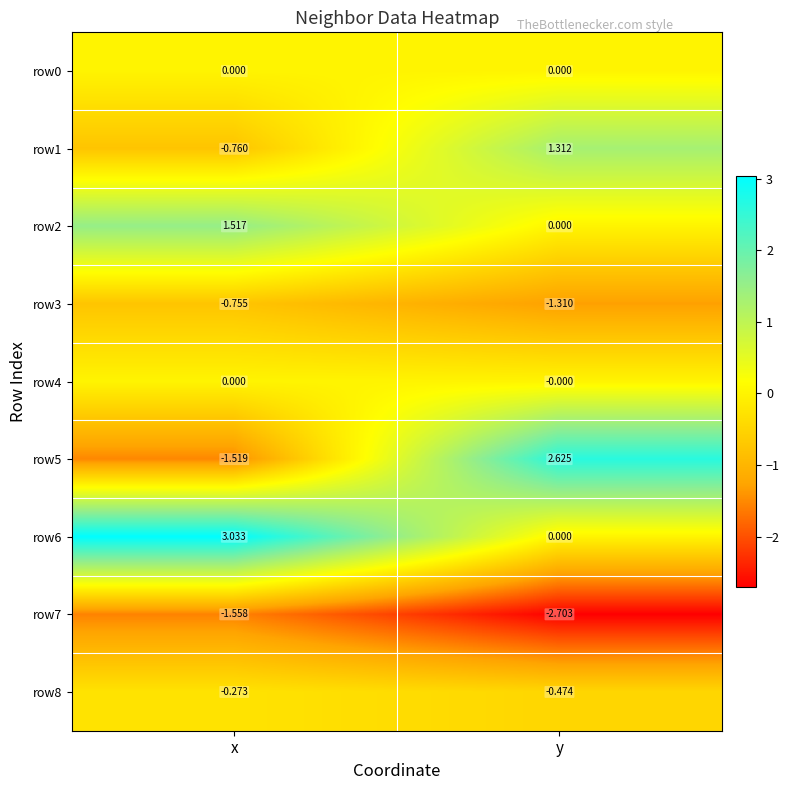

Count the number of data series in this chart.

9